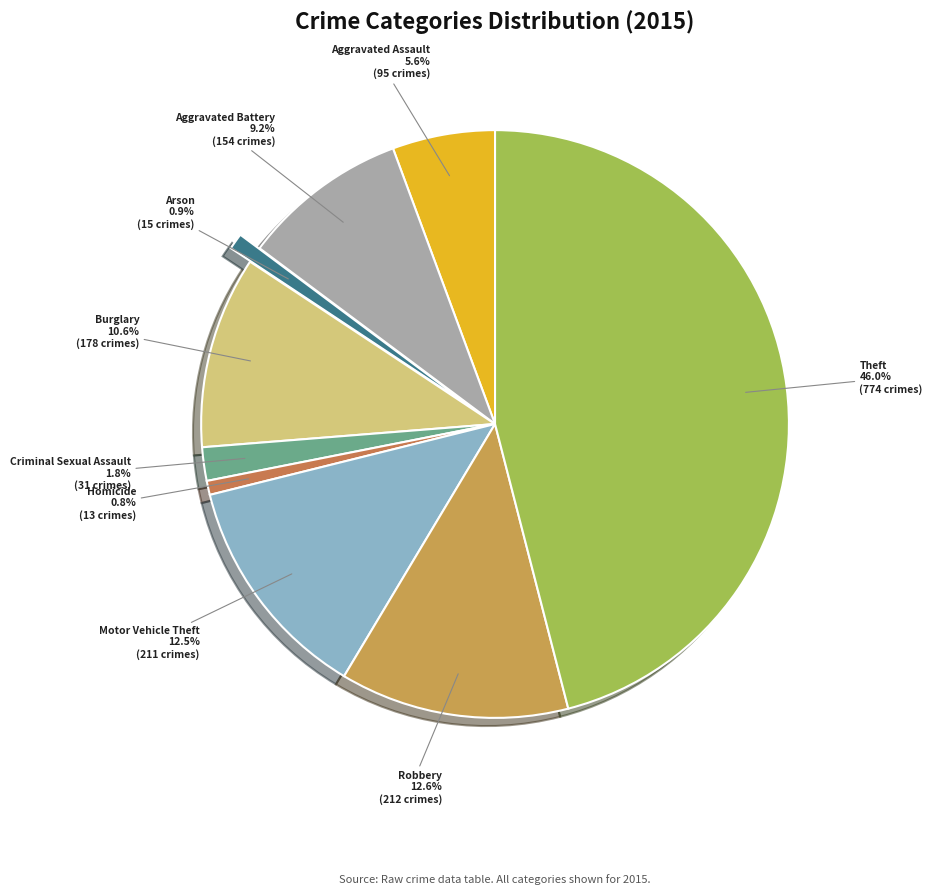

How many segments does this pie chart have?

9